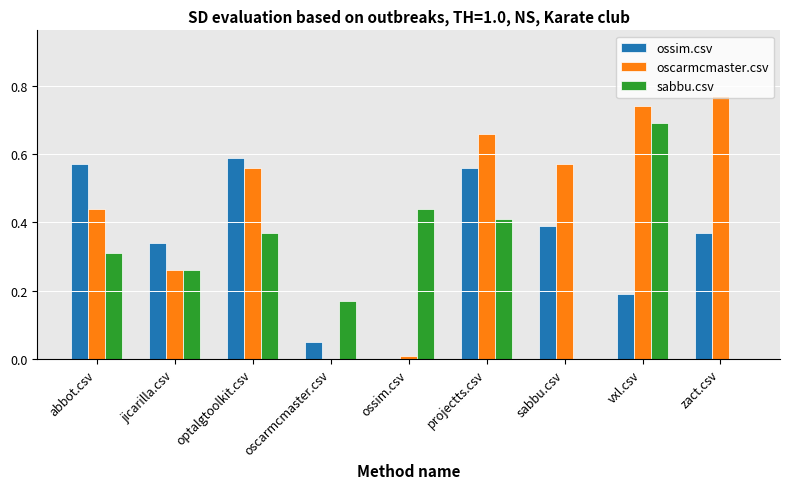

Is it true that oscarmcmaster.csv equals 0.3 at abbot.csv?

False